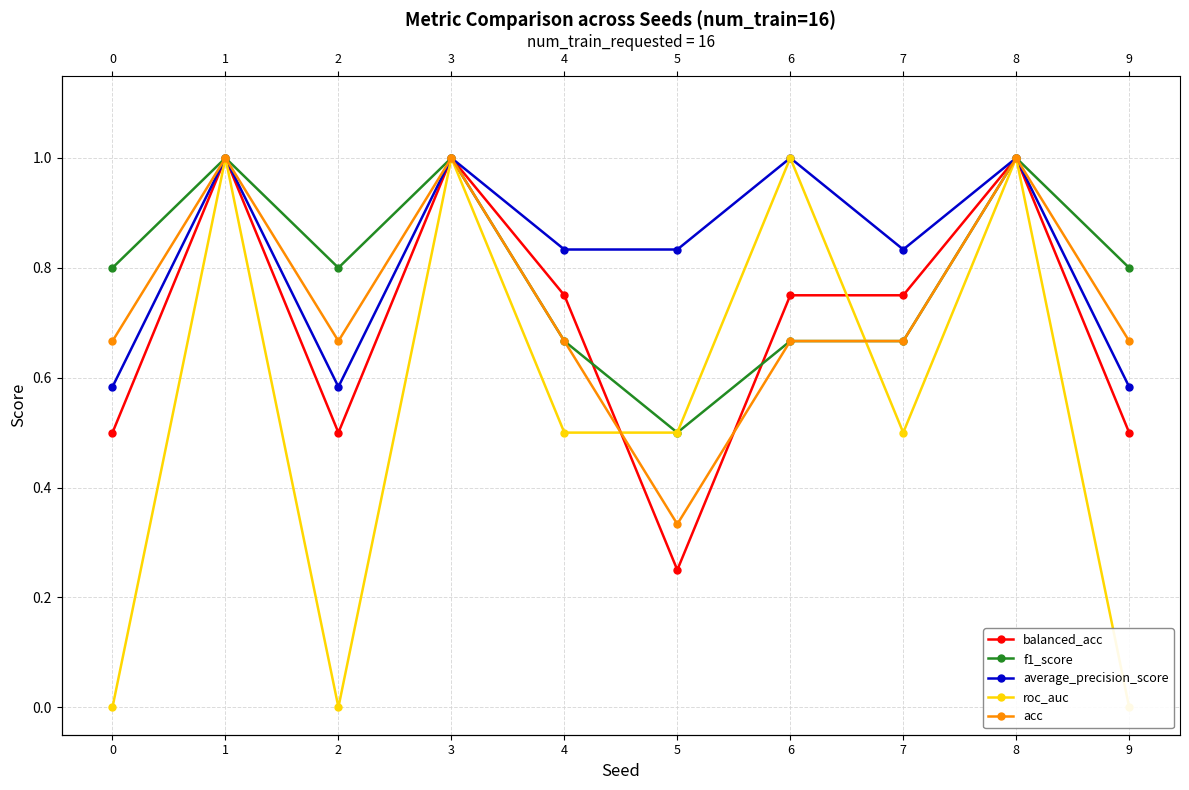

Reading left to right, extract all data points from this chart.

balanced_acc: 0.5	1.0	0.5	1.0	0.8	0.2	0.8	0.8	1.0	0.5
f1_score: 0.8	1.0	0.8	1.0	0.7	0.5	0.7	0.7	1.0	0.8
average_precision_score: 0.6	1.0	0.6	1.0	0.8	0.8	1.0	0.8	1.0	0.6
roc_auc: 0.0	1.0	0.0	1.0	0.5	0.5	1.0	0.5	1.0	0.0
acc: 0.7	1.0	0.7	1.0	0.7	0.3	0.7	0.7	1.0	0.7